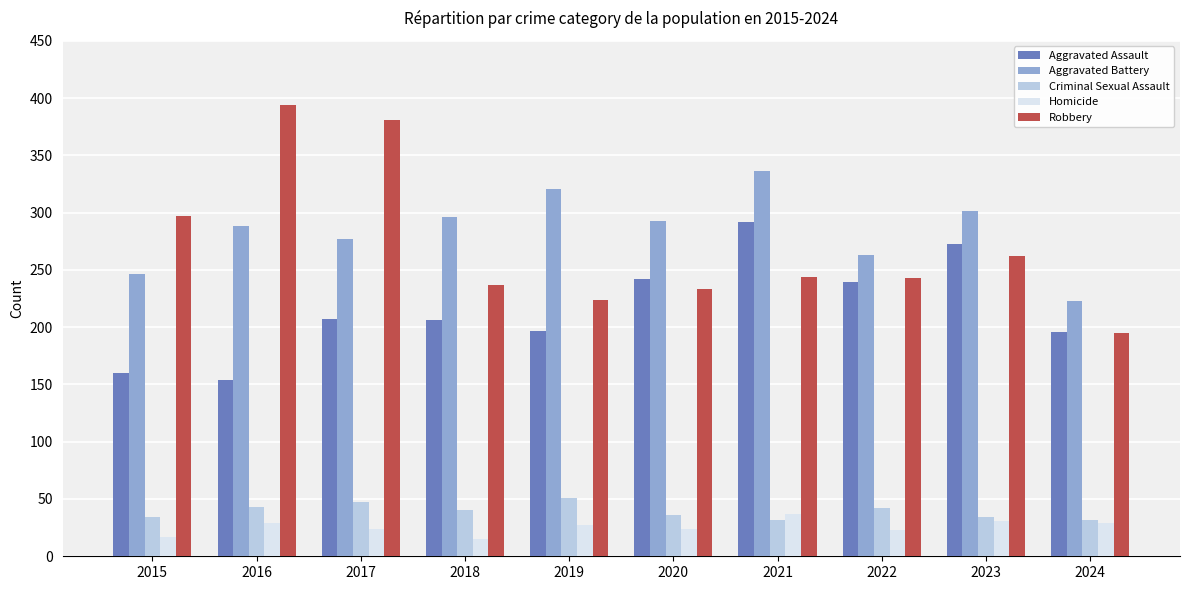

How many series are shown in this chart?

5